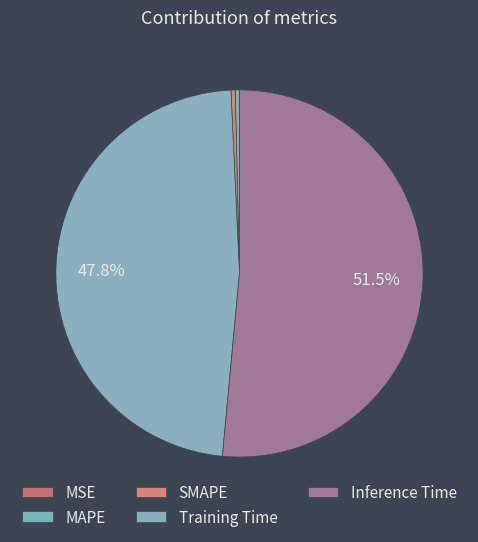

To the nearest percent, what is the average slice percentage?

20%